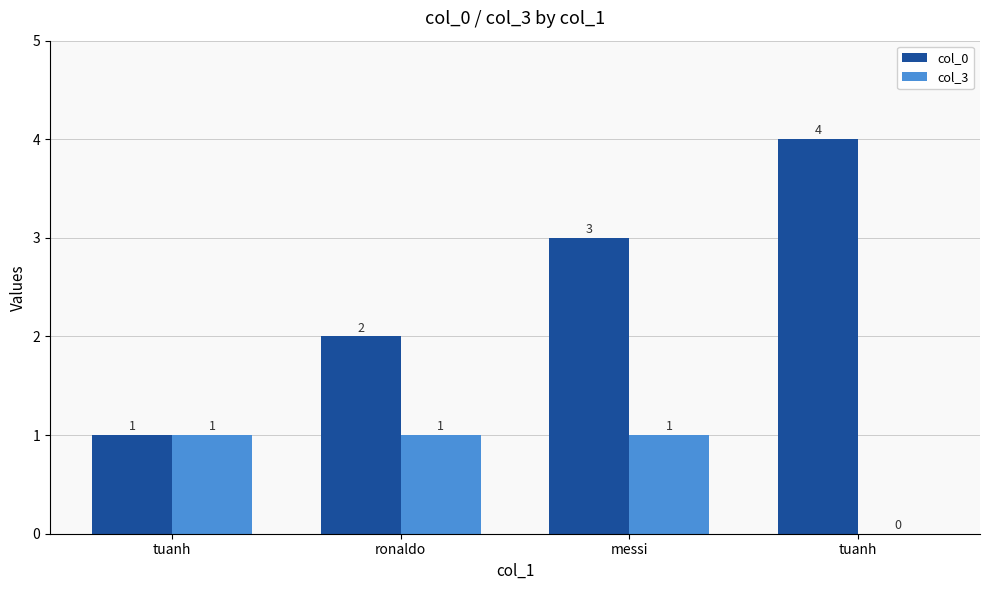

Which series has the widest spread of values?

col_0